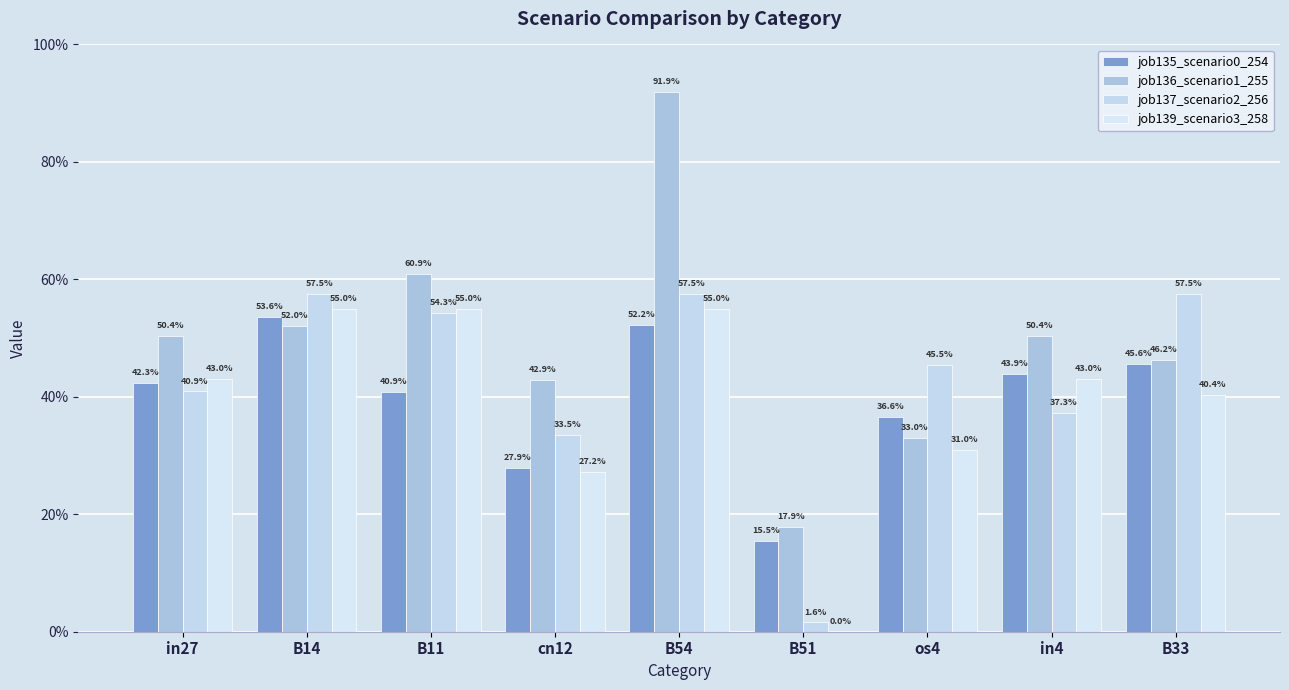

Are the bars grouped side by side (vs. stacked)?

Yes